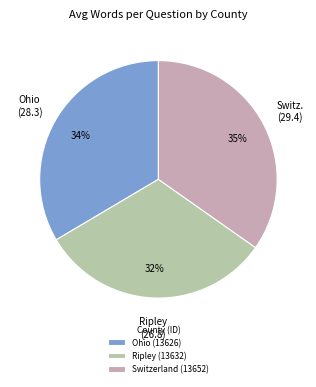

Does Ohio (13626) account for over 50% of the chart?

No